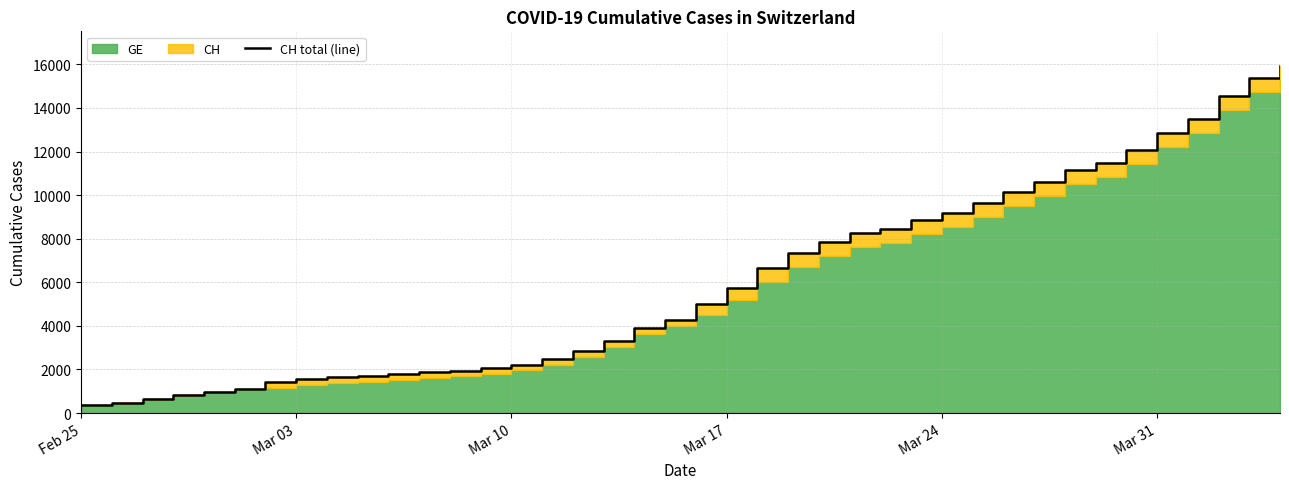

What is the sum of all values?

242133